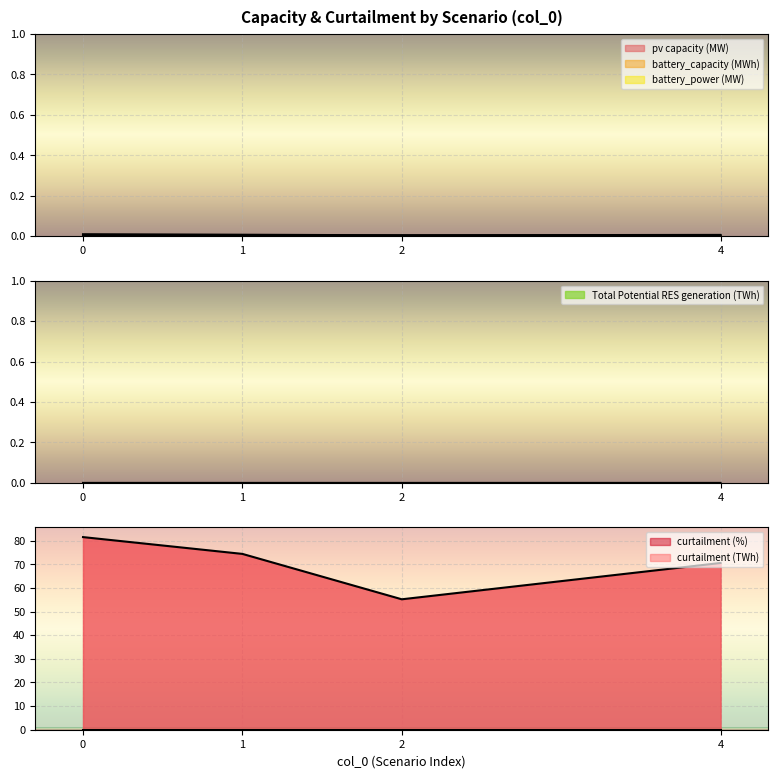

True or false: pv capacity (MW) has more than 2 interior local peaks.

False